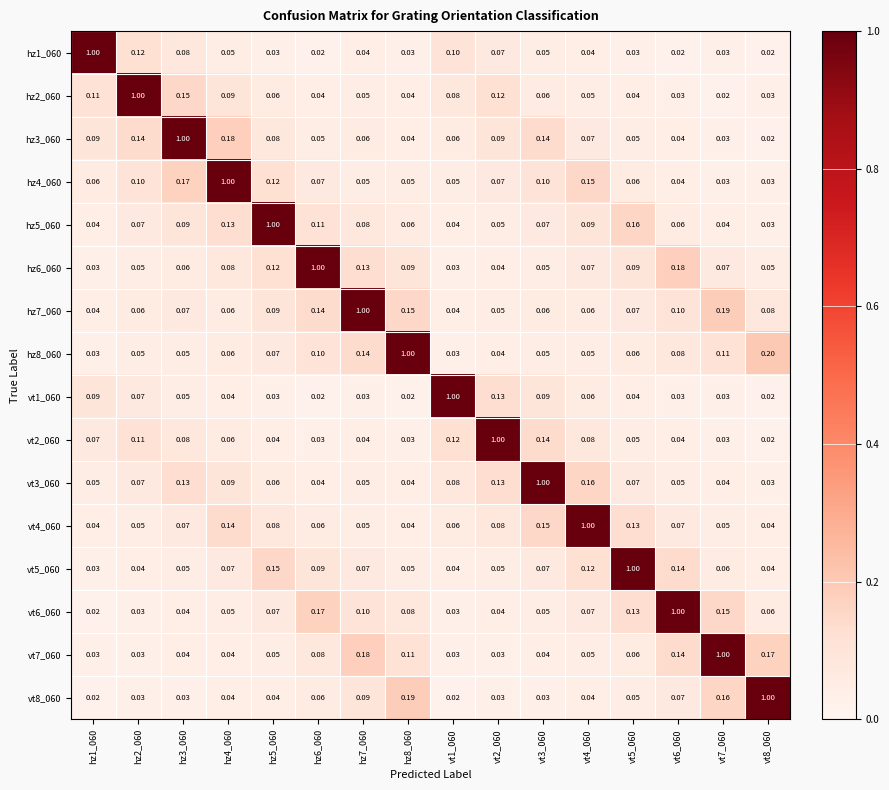

Is the value of hz7_060 at hz7_060 greater than the value of hz4_060 at hz7_060?

Yes